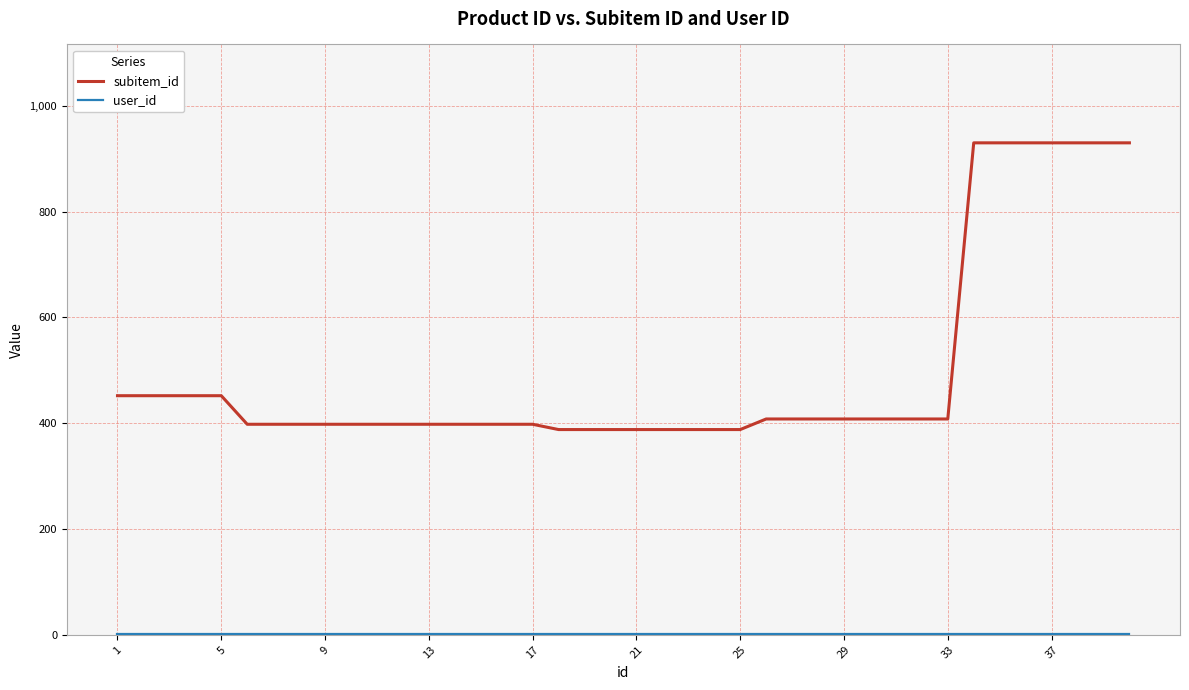

What is the highest value of the subitem_id series?

930